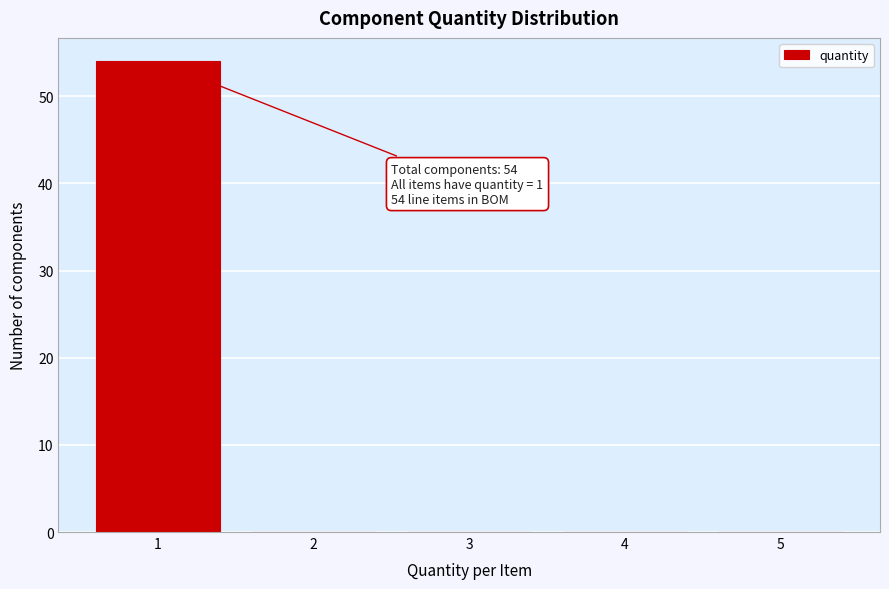

Reading right to left, extract all data points from this chart.

5=0	4=0	3=0	2=0	1=54